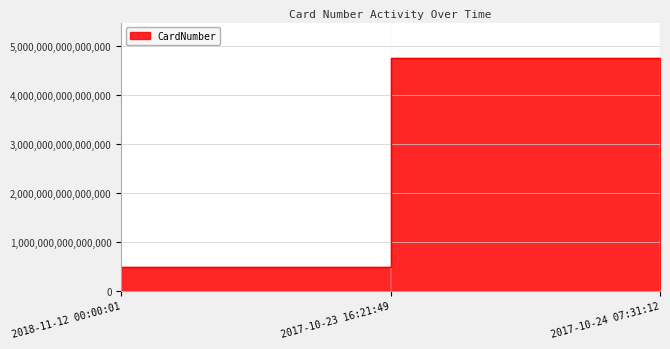

What is the minimum value shown in the chart?

475861680208144